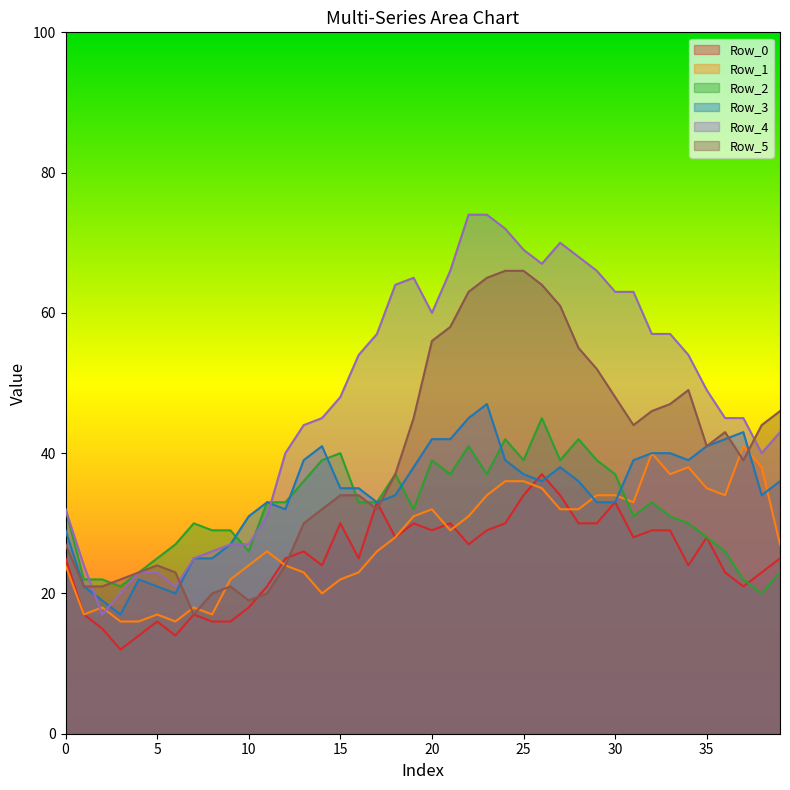

What is the difference between the maximum and minimum values in the Row_4 series?

57